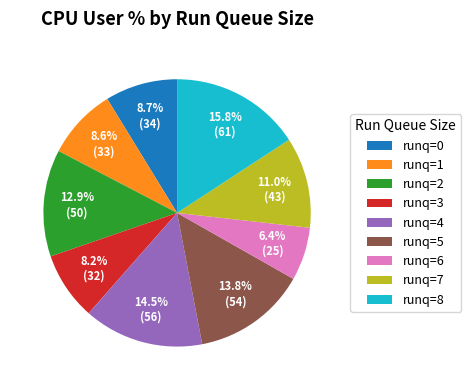

Count the number of slices in the pie.

9